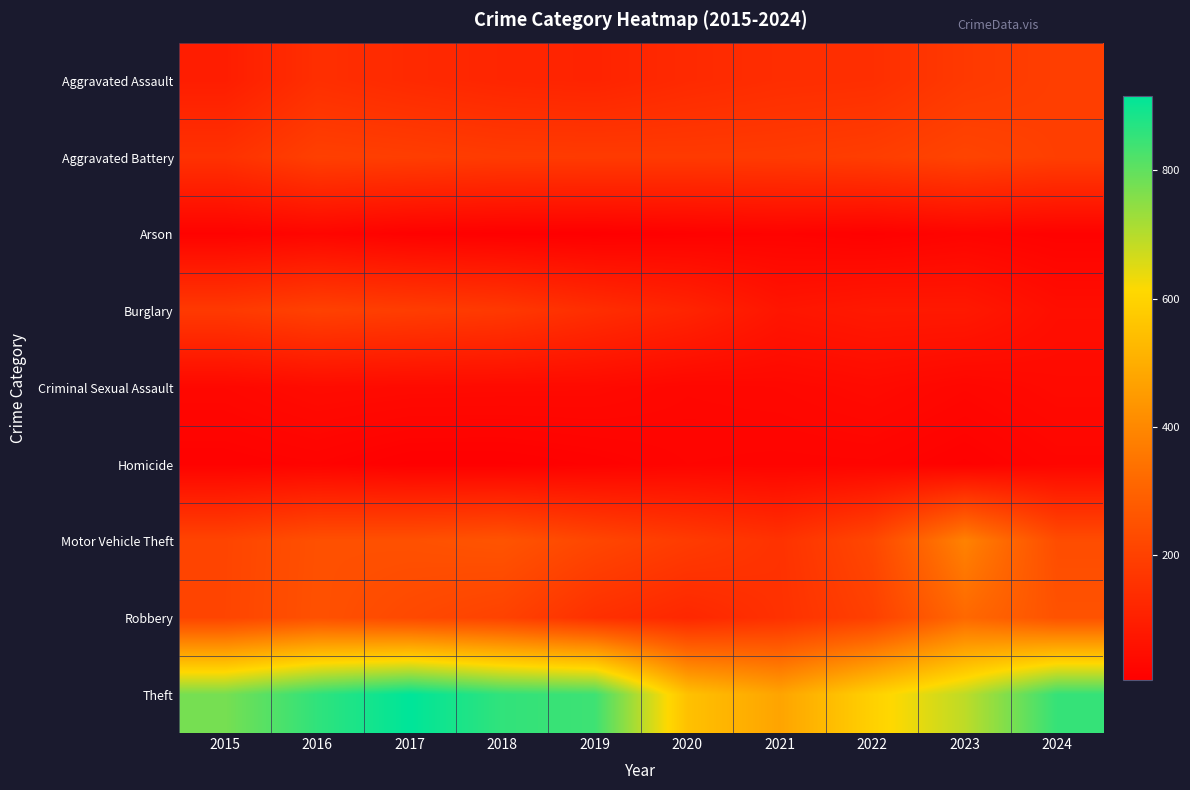

Reading right to left, what are all the values shown in this chart?

Aggravated Assault: 2024=192	2023=177	2022=146	2021=142	2020=131	2019=113	2018=119	2017=131	2016=146	2015=95
Aggravated Battery: 2024=194	2023=209	2022=190	2021=182	2020=180	2019=182	2018=183	2017=191	2016=196	2015=154
Arson: 2024=14	2023=21	2022=11	2021=17	2020=12	2019=6	2018=8	2017=12	2016=25	2015=15
Burglary: 2024=50	2023=81	2022=82	2021=71	2020=115	2019=143	2018=176	2017=189	2016=201	2015=178
Criminal Sexual Assault: 2024=38	2023=28	2022=39	2021=31	2020=28	2019=37	2018=38	2017=39	2016=42	2015=31
Homicide: 2024=24	2023=12	2022=21	2021=20	2020=22	2019=14	2018=8	2017=8	2016=18	2015=13
Motor Vehicle Theft: 2024=235	2023=384	2022=219	2021=156	2020=184	2019=216	2018=256	2017=247	2016=245	2015=211
Robbery: 2024=251	2023=316	2022=198	2021=153	2020=124	2019=150	2018=204	2017=224	2016=247	2015=212
Theft: 2024=852	2023=690	2022=592	2021=474	2020=550	2019=841	2018=856	2017=916	2016=858	2015=774